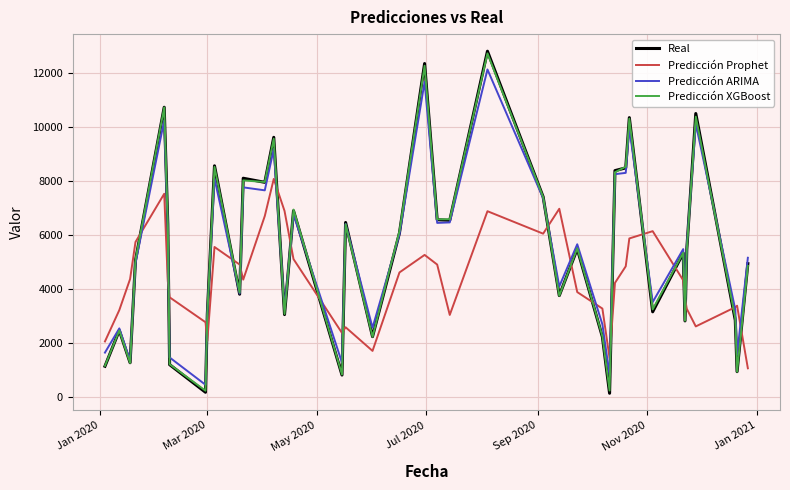

What is the highest value of the Real series?

12788.7